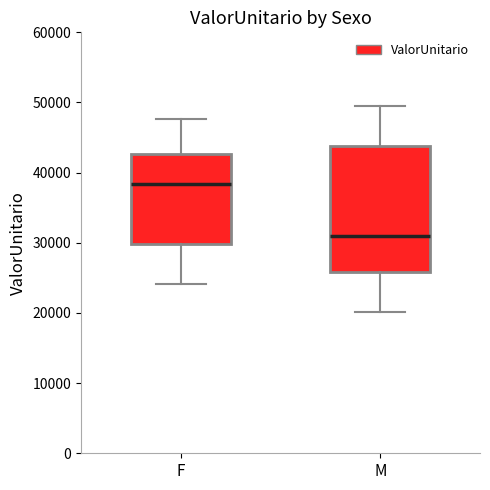

Which box's median line is the lowest?

M